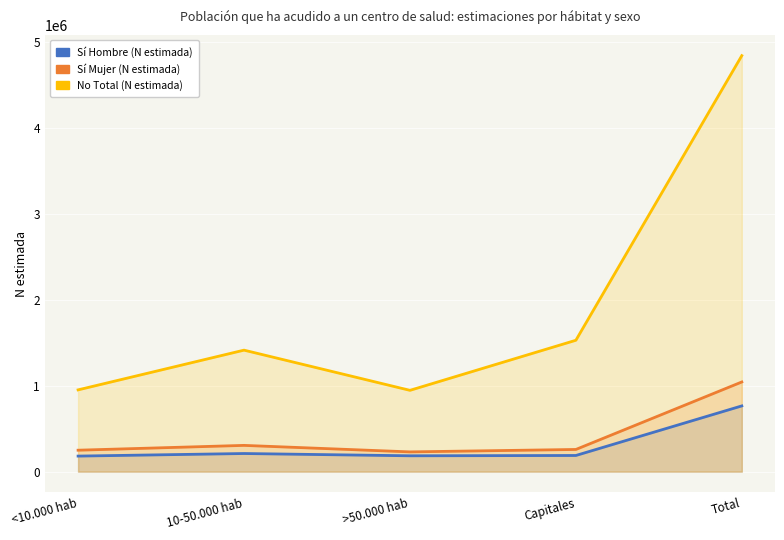

What are all the series names shown in the legend?

Sí Hombre (N estimada), Sí Mujer (N estimada), No Total (N estimada)